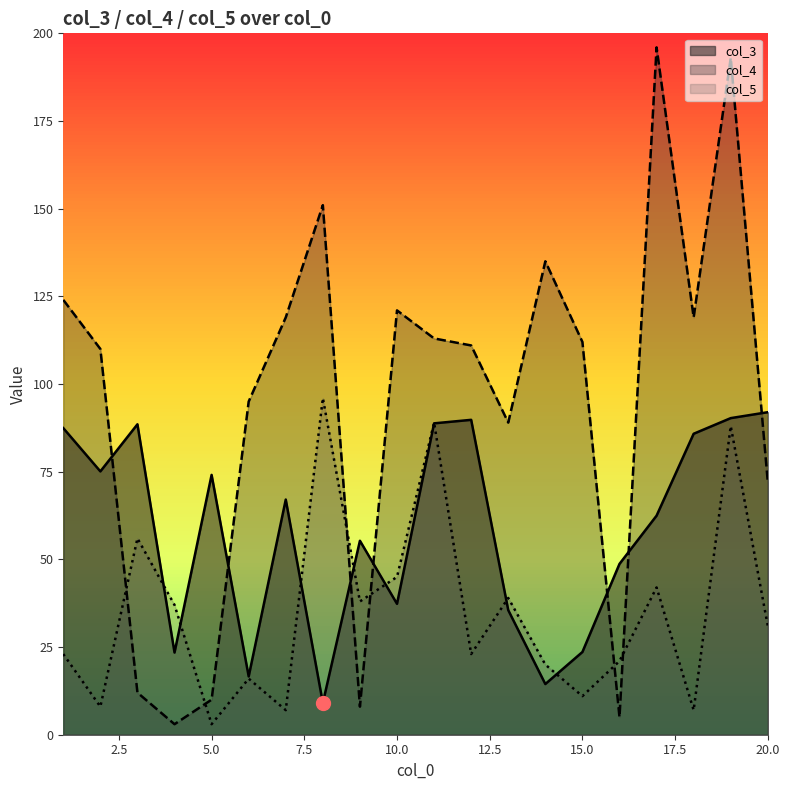

What is the total value across all series at 5.0?

87.1